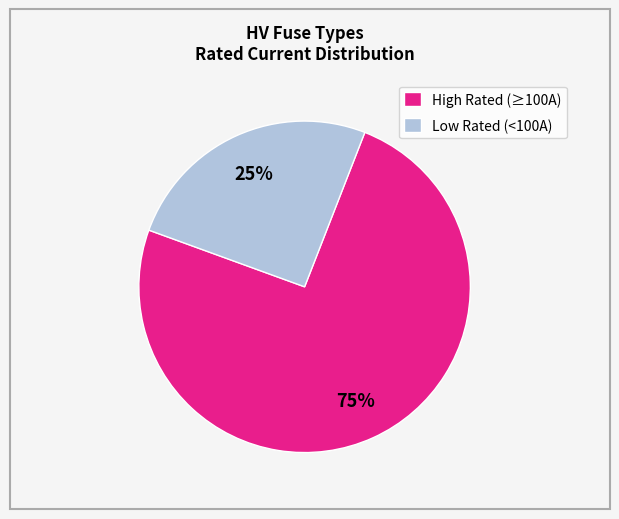

How many segments does this pie chart have?

2